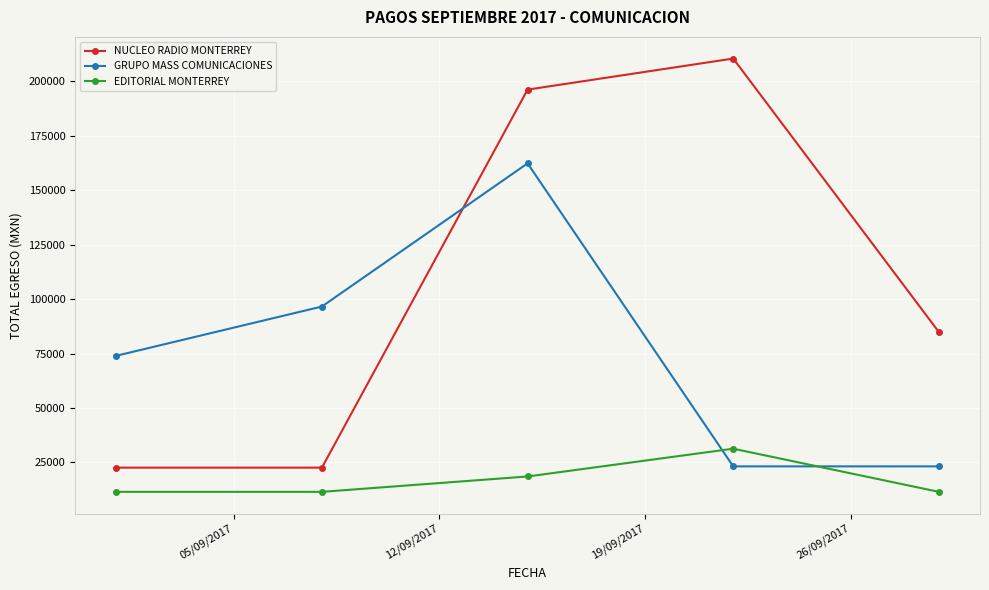

What is the sum of all GRUPO MASS COMUNICACIONES values?

379436